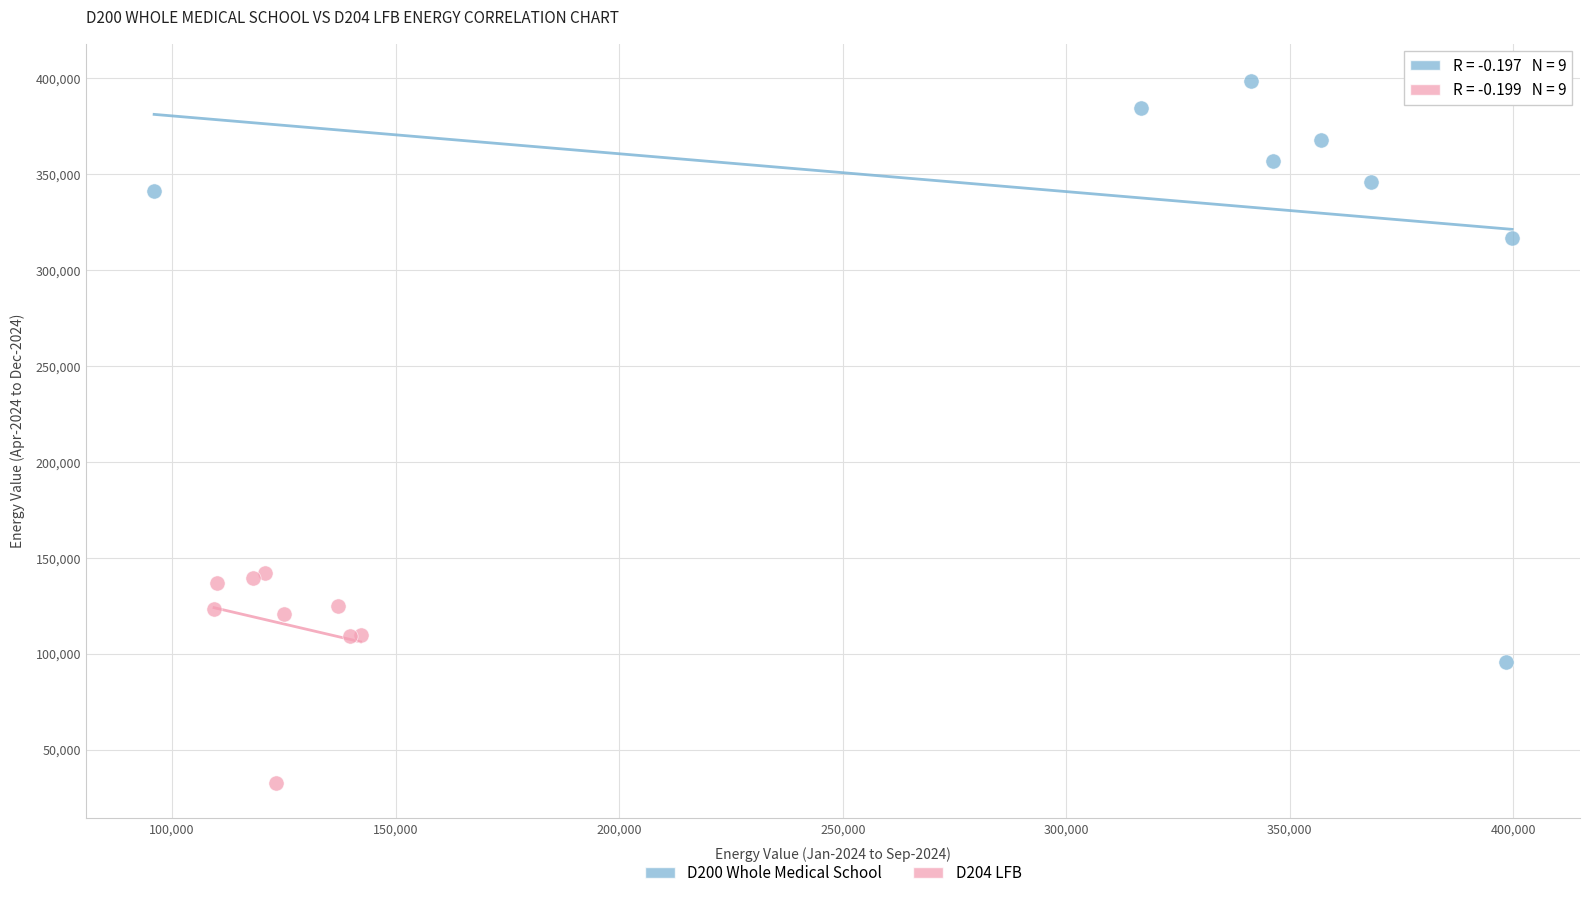

Which series reaches the minimum Y coordinate?

D204 LFB